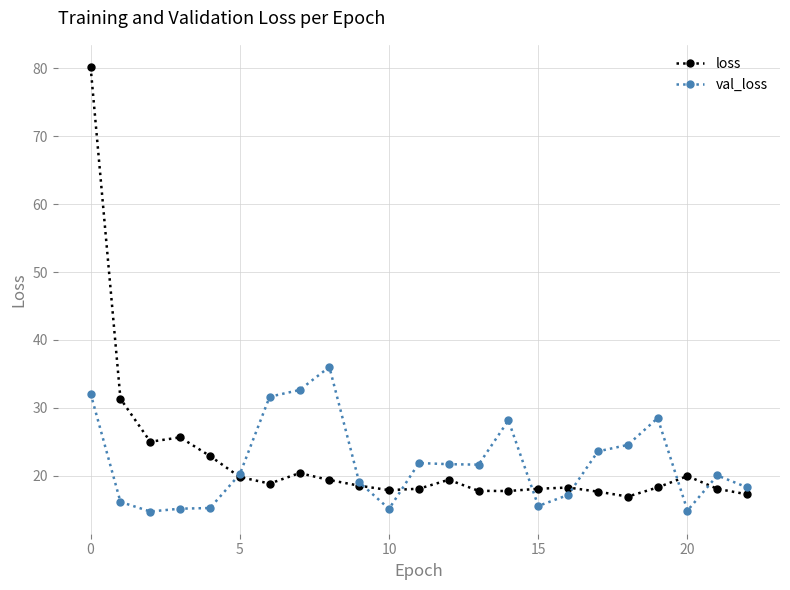

Count the number of categories in the chart.

23